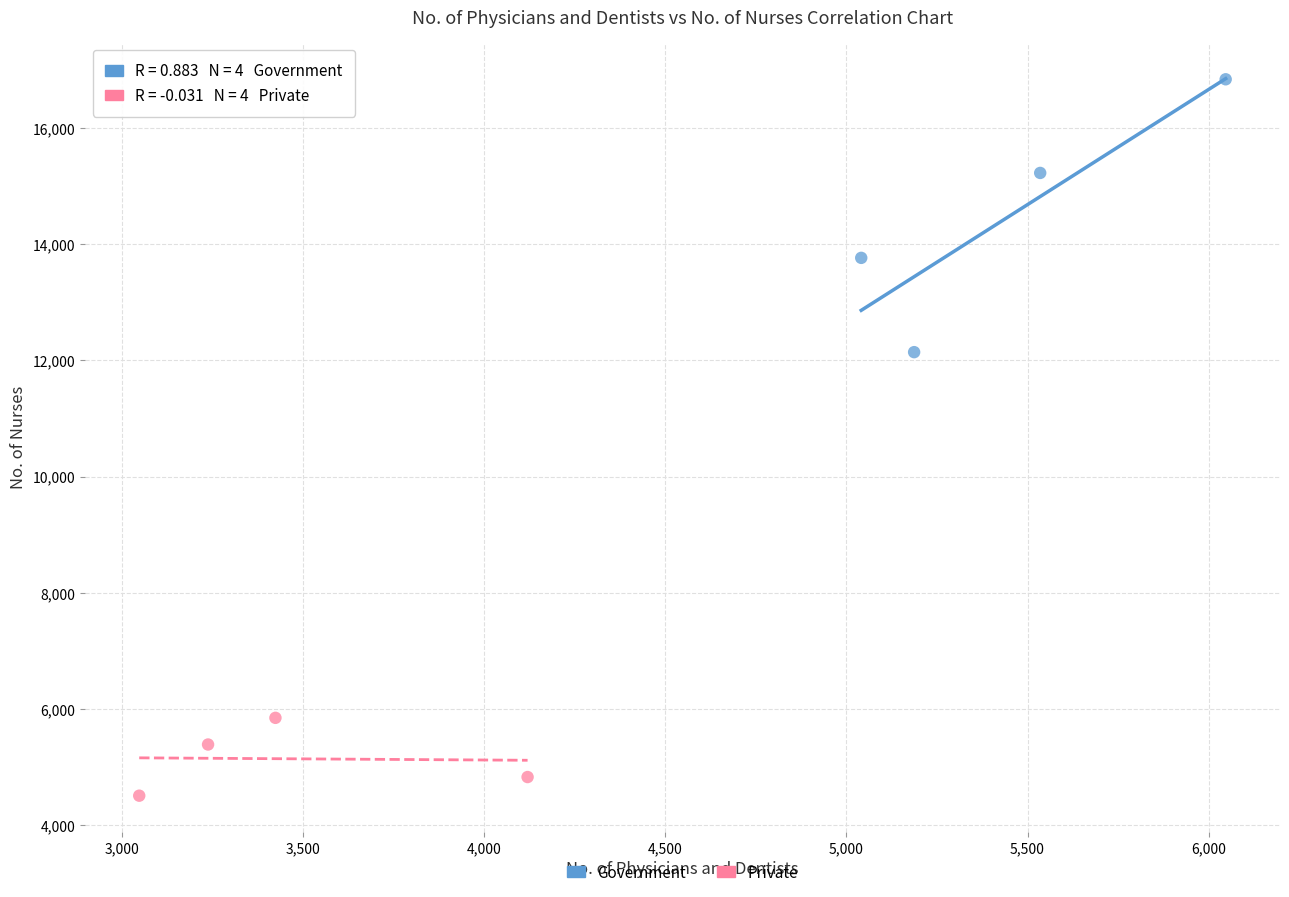

Which series reaches the maximum Y coordinate?

Government